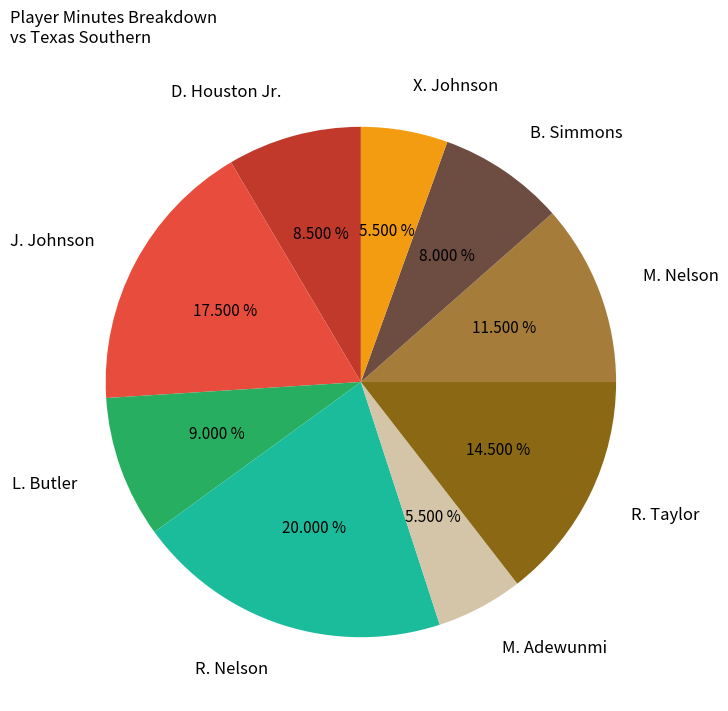

What is the largest slice in the pie chart?

R. Nelson